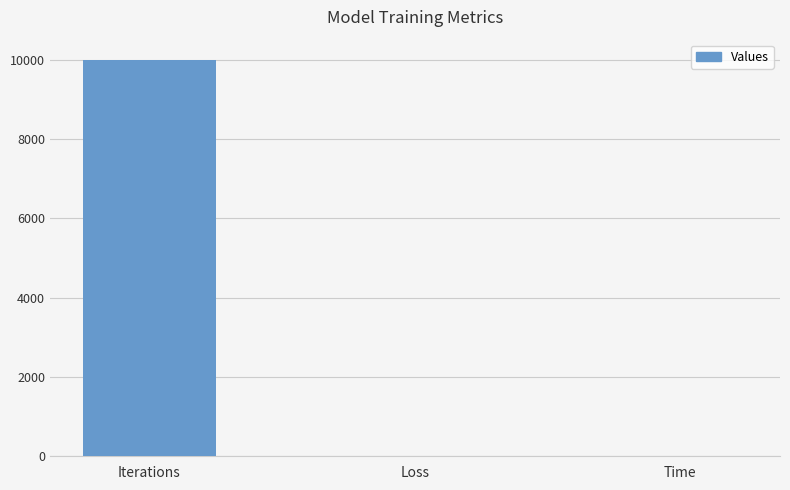

Is it true that the value at Iterations is 10000.0?

True